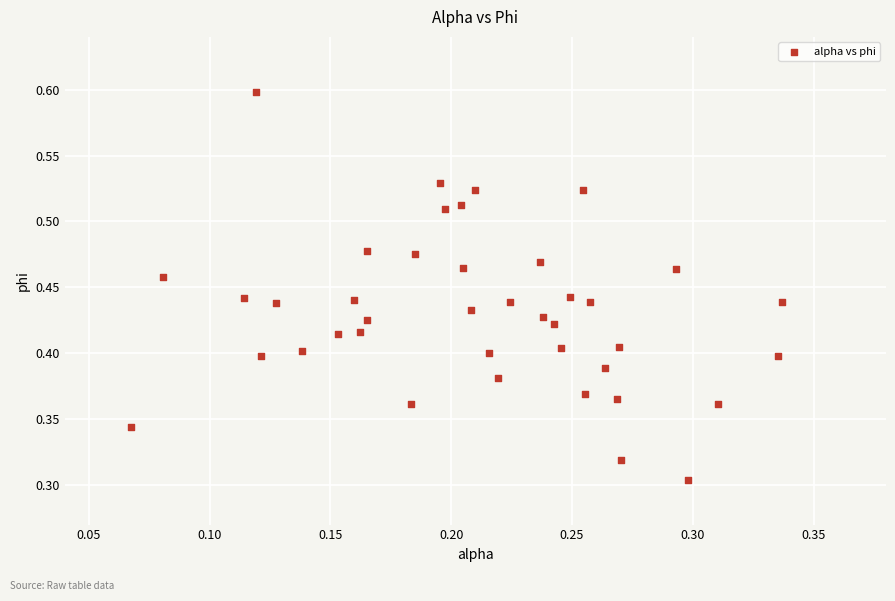

How many points are shown in the scatter plot?

40